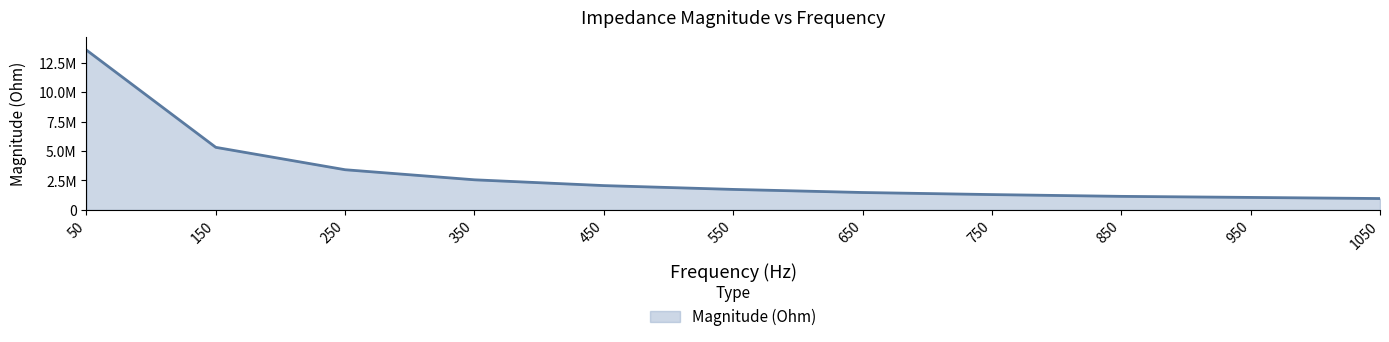

Does the chart have visible grid lines?

No